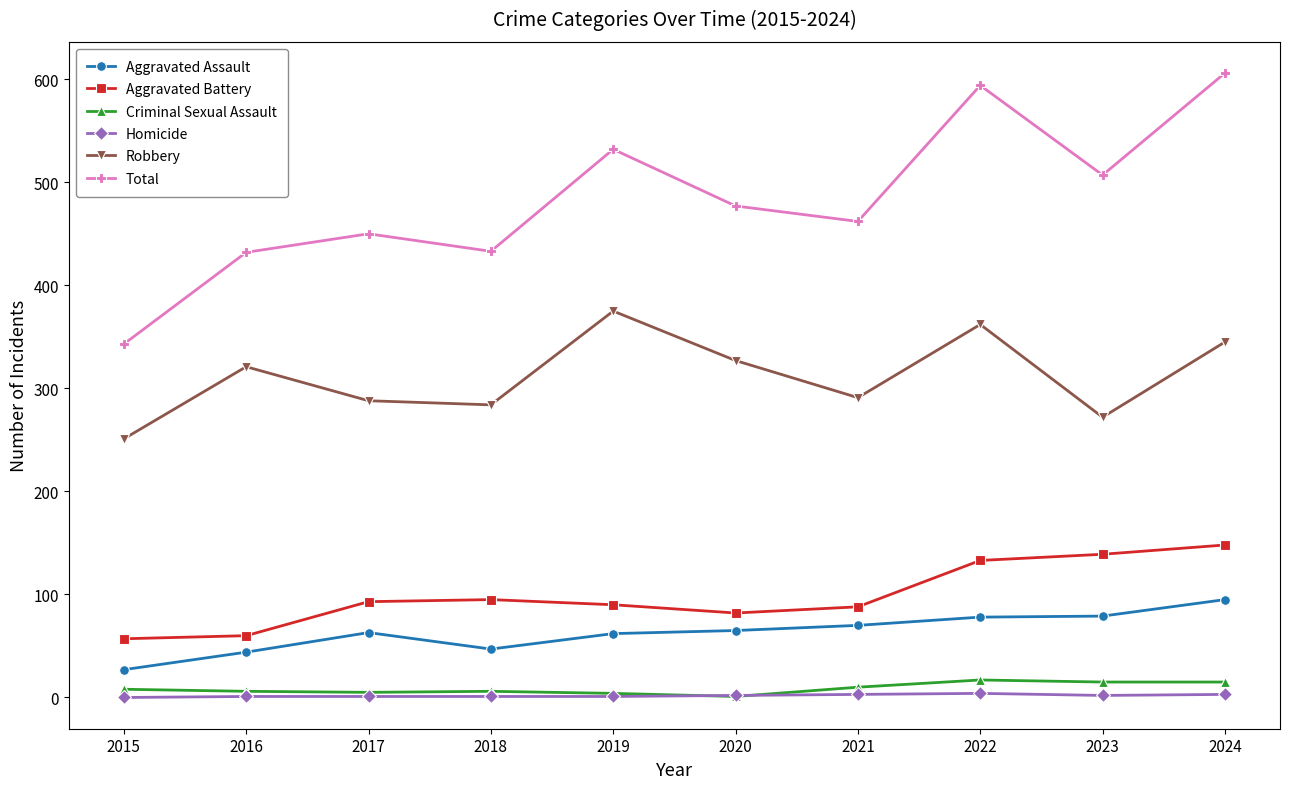

The Aggravated Assault series shows 62 at 2019. True or false?

True